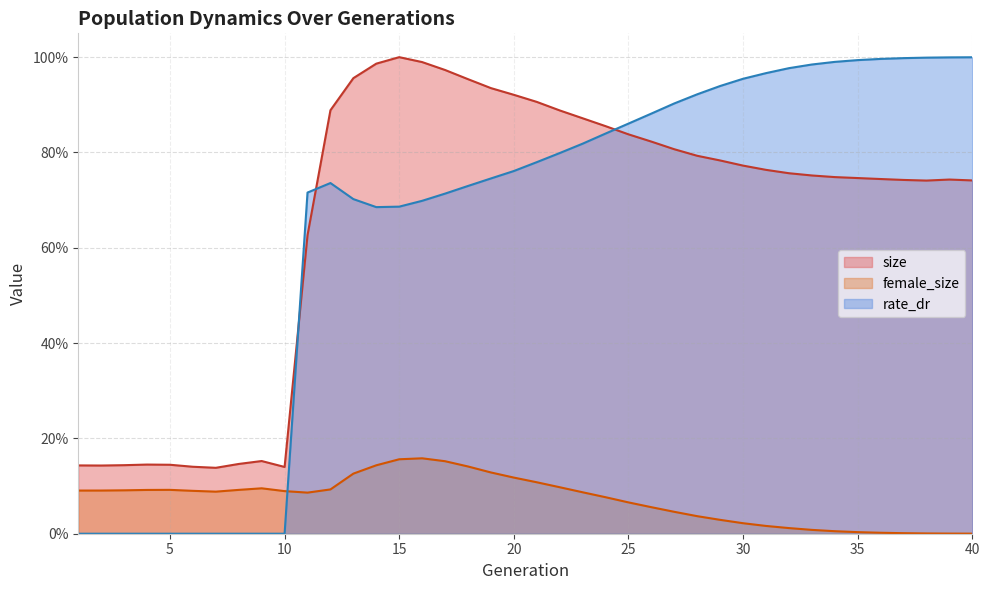

Which category has the lowest value across all series?

1